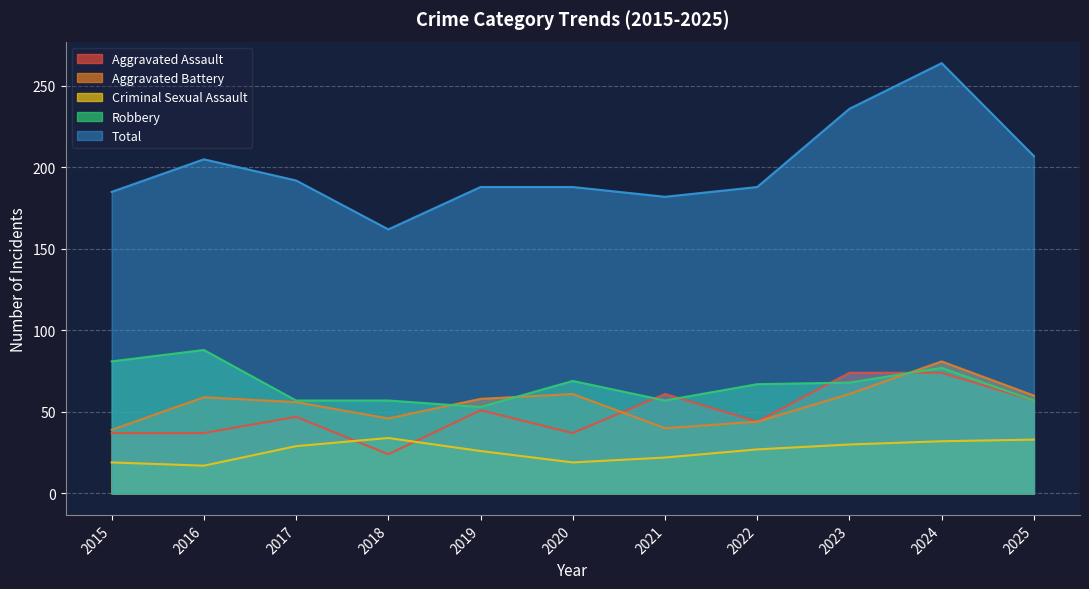

Where does the Aggravated Assault series first go above 47?

2019